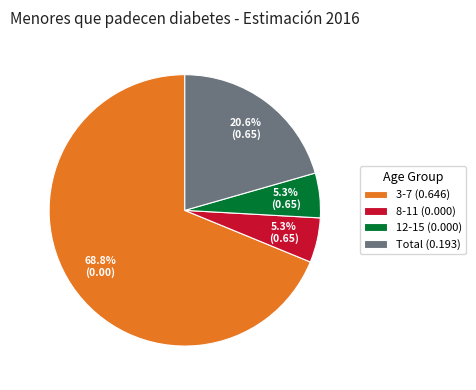

How many segments does this pie chart have?

4